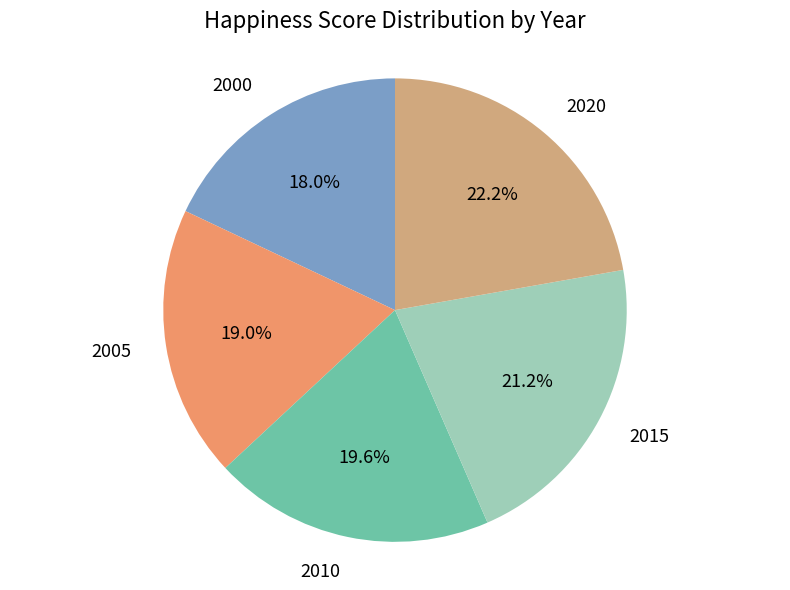

Which slice is the smallest?

2000